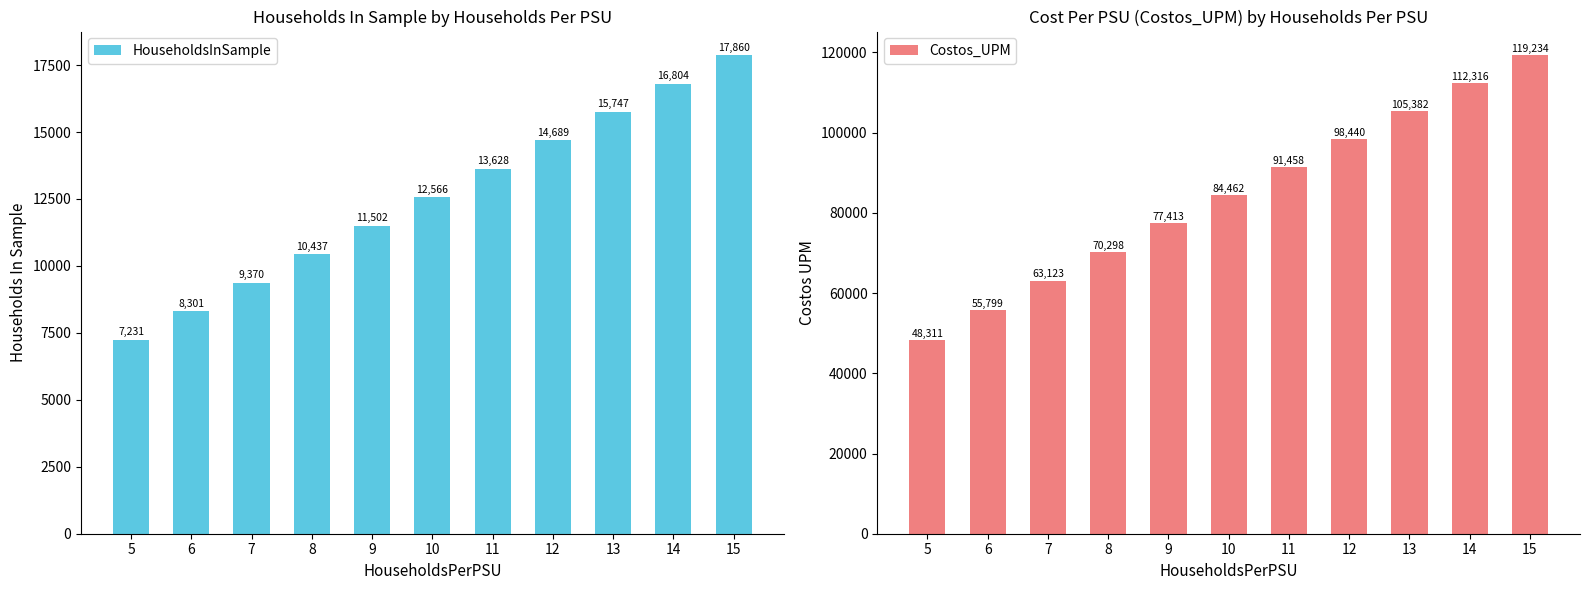

True or false: Costos_UPM has a value of 63123.3 at 7.

True